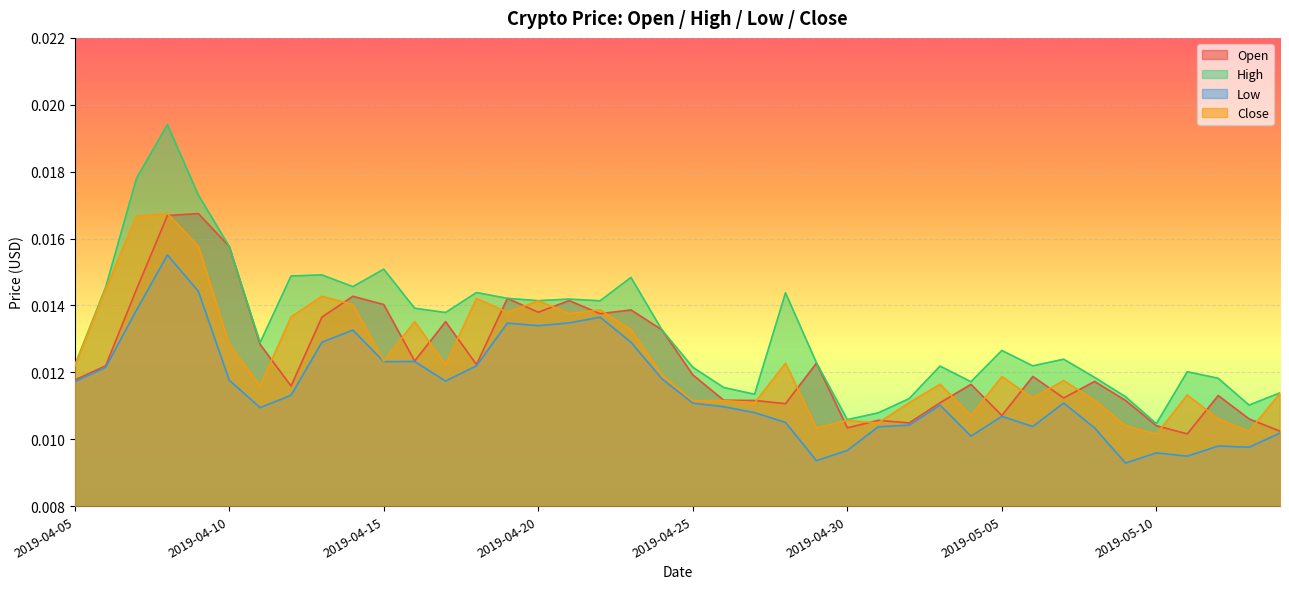

True or false: Close and Open cross at least once.

True